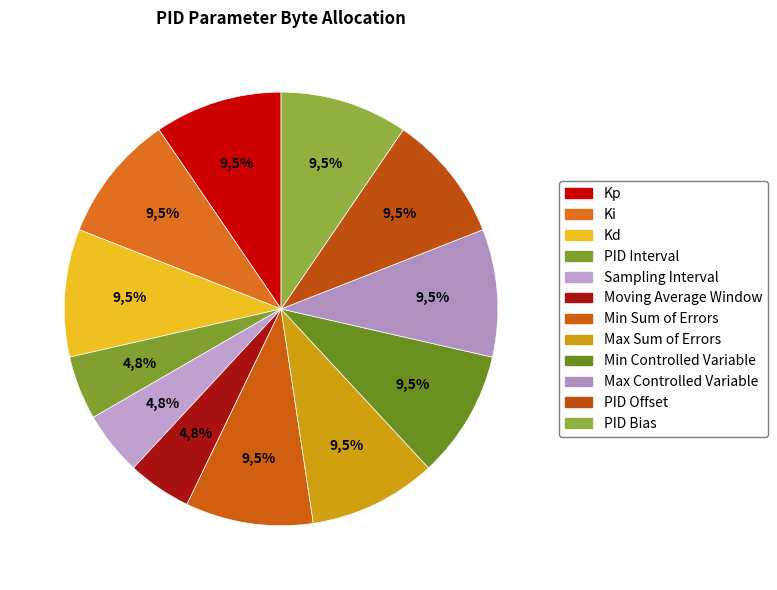

Which slice is the smallest?

PID Interval